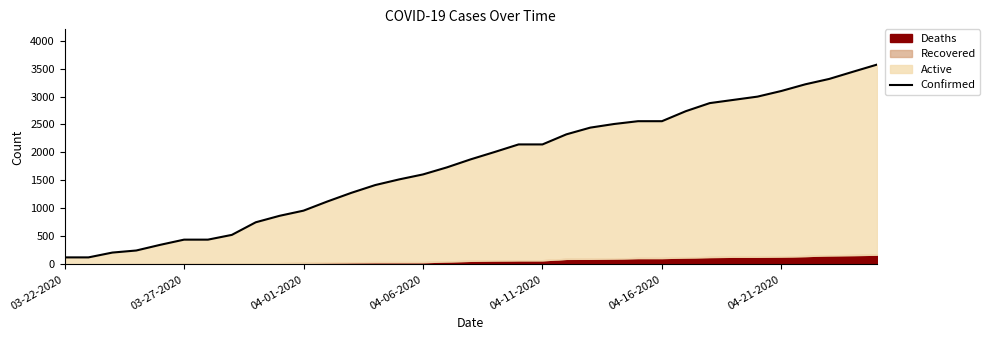

True or false: the data shows 704 at 04-16-2020.

False